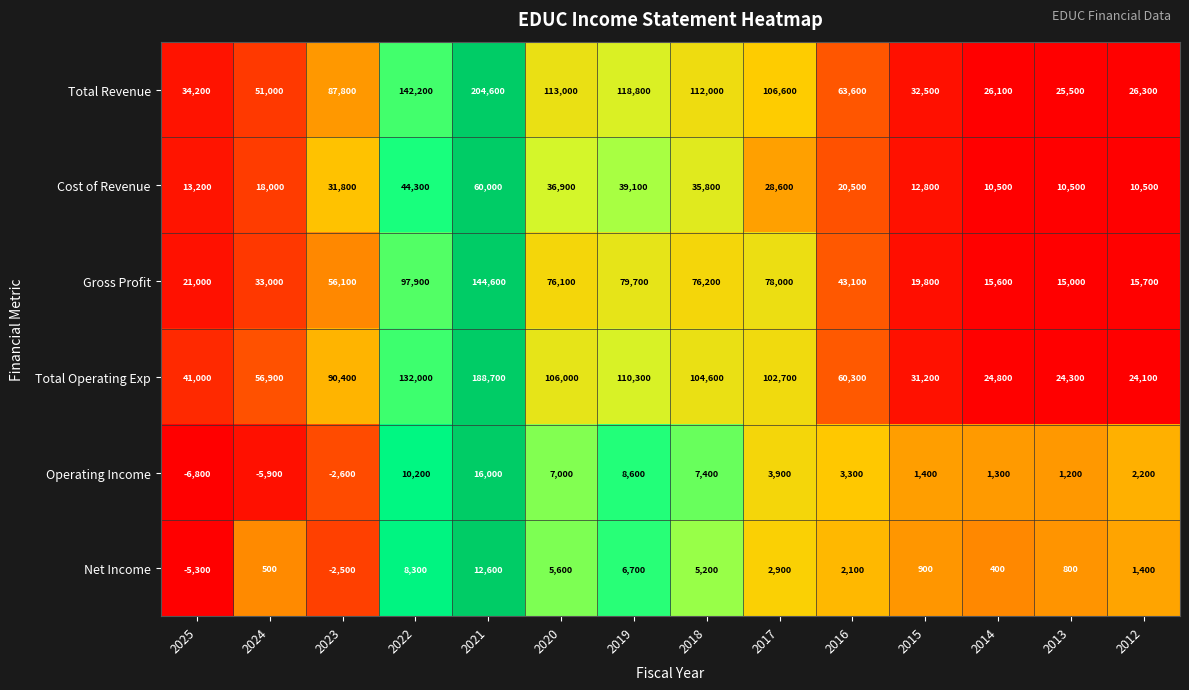

How many series are shown in this chart?

6